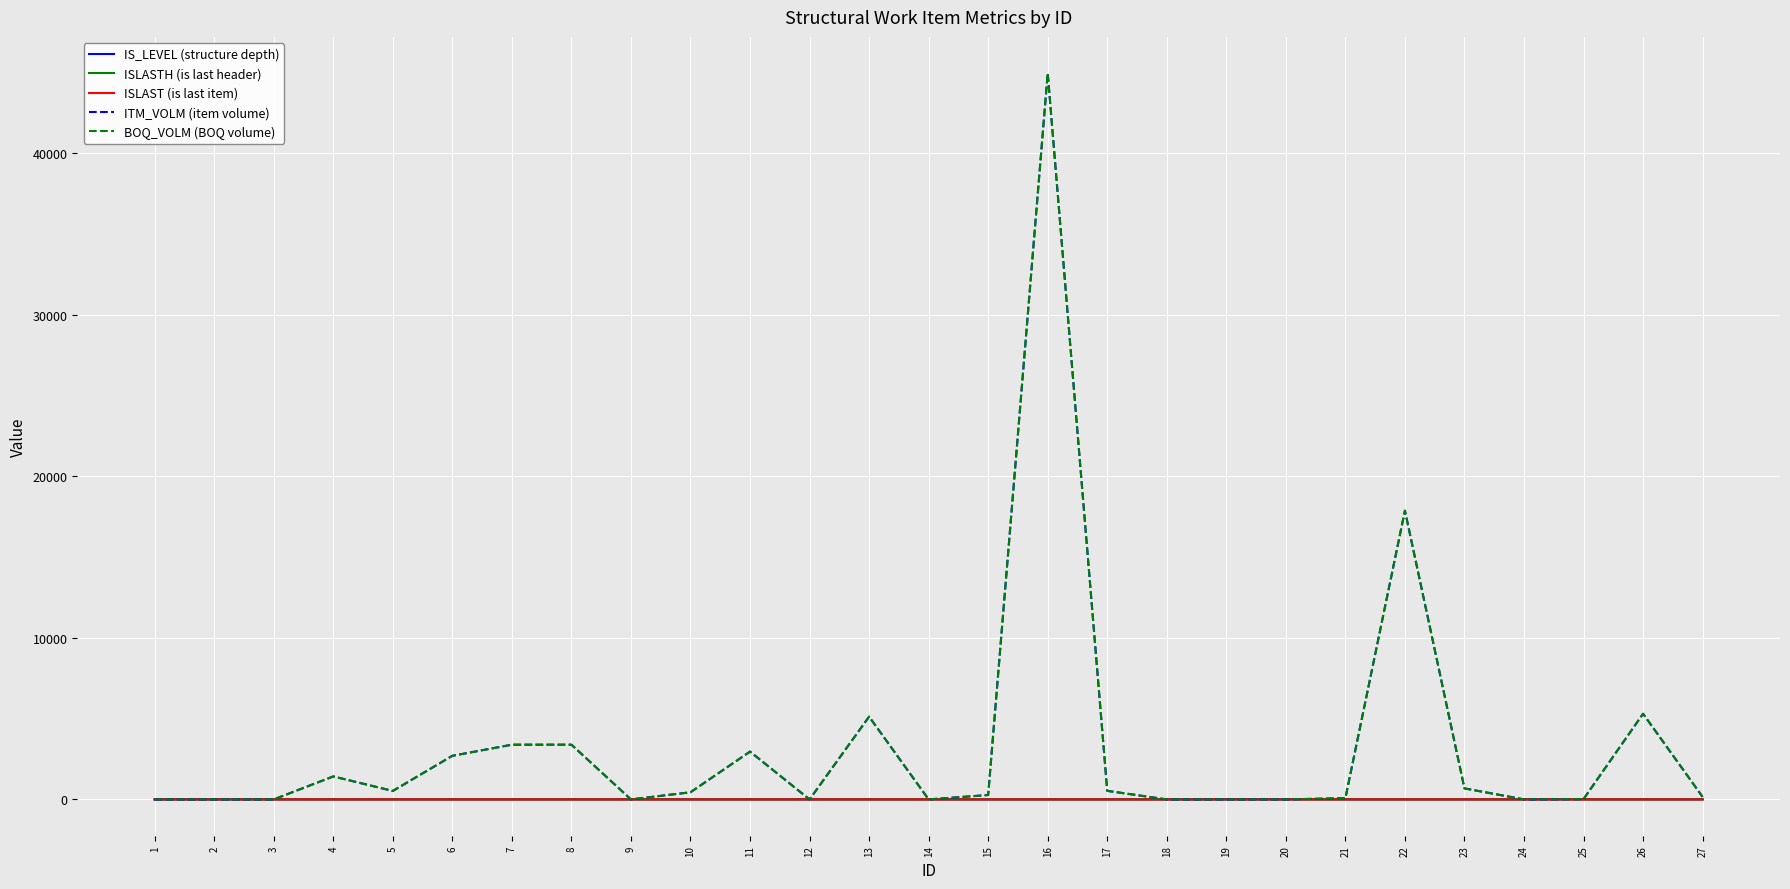

Is it true that ISLAST (is last item) equals -0.3 at 1?

False